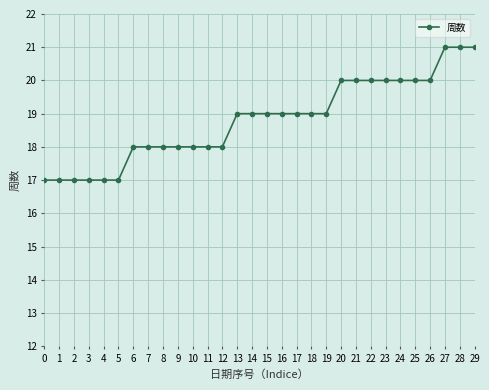

Reading left to right, what are all the values shown in this chart?

17	17	17	17	17	17	18	18	18	18	18	18	18	19	19	19	19	19	19	19	20	20	20	20	20	20	20	21	21	21